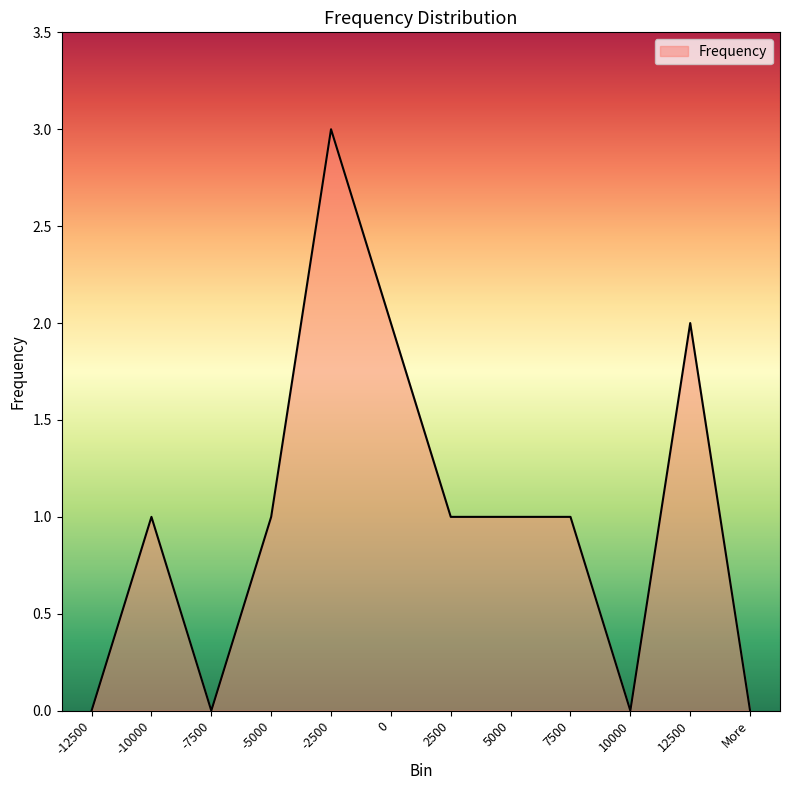

What is the difference between the maximum and minimum values?

3